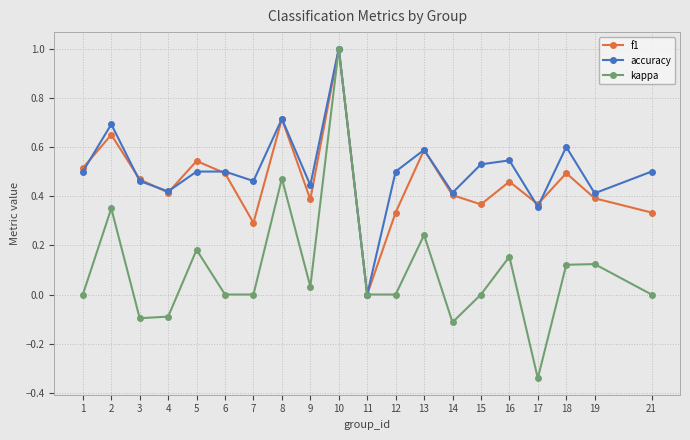

The value of f1 at 1 is 0.7. True or false?

False